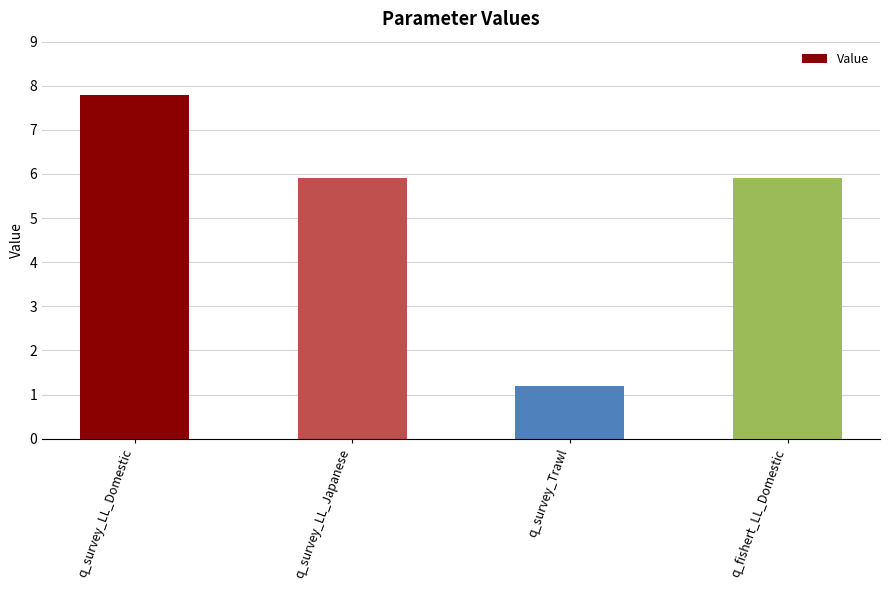

What is the value of the 2nd bar from the left?

5.9